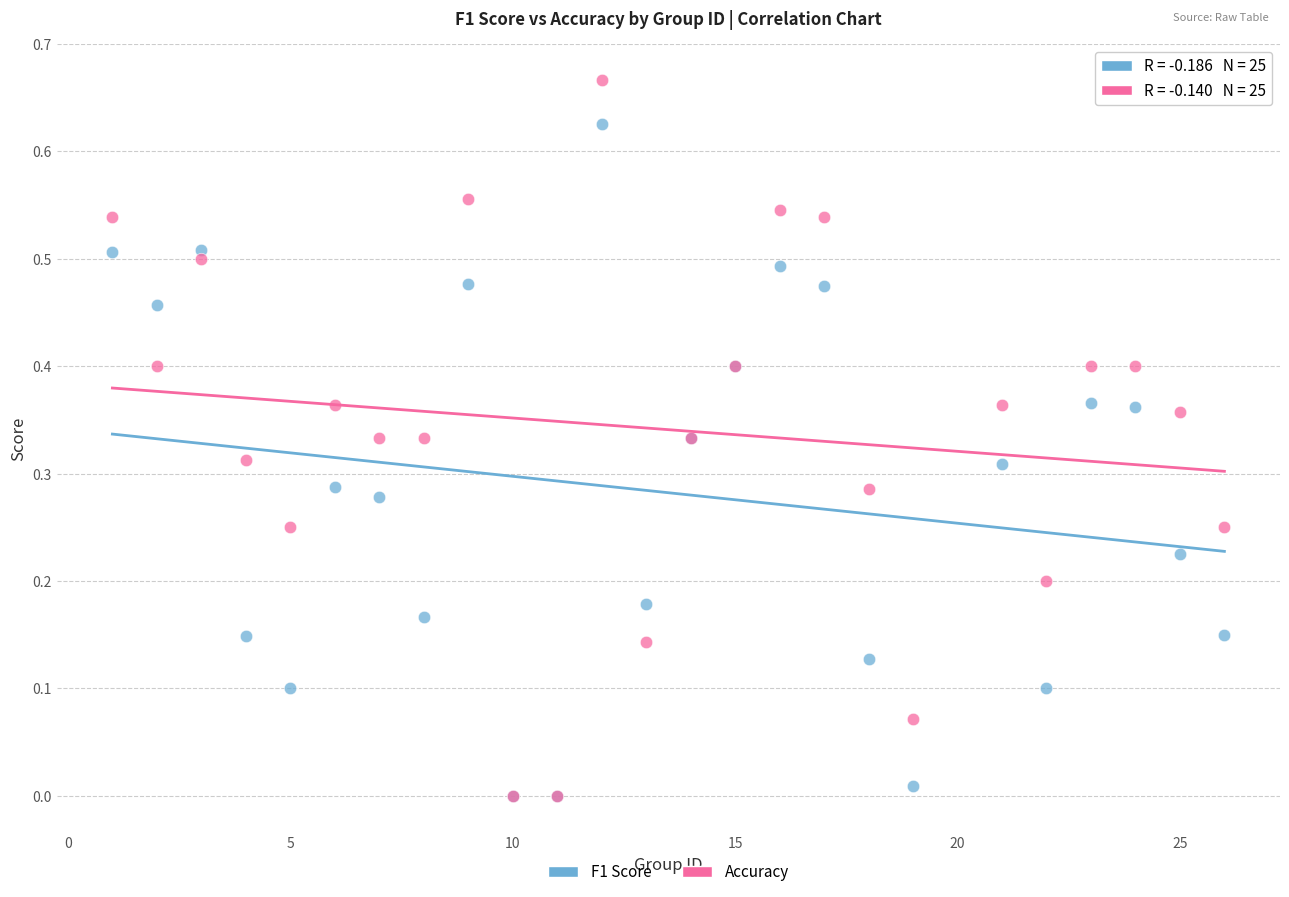

Which series reaches the maximum Y coordinate?

Accuracy